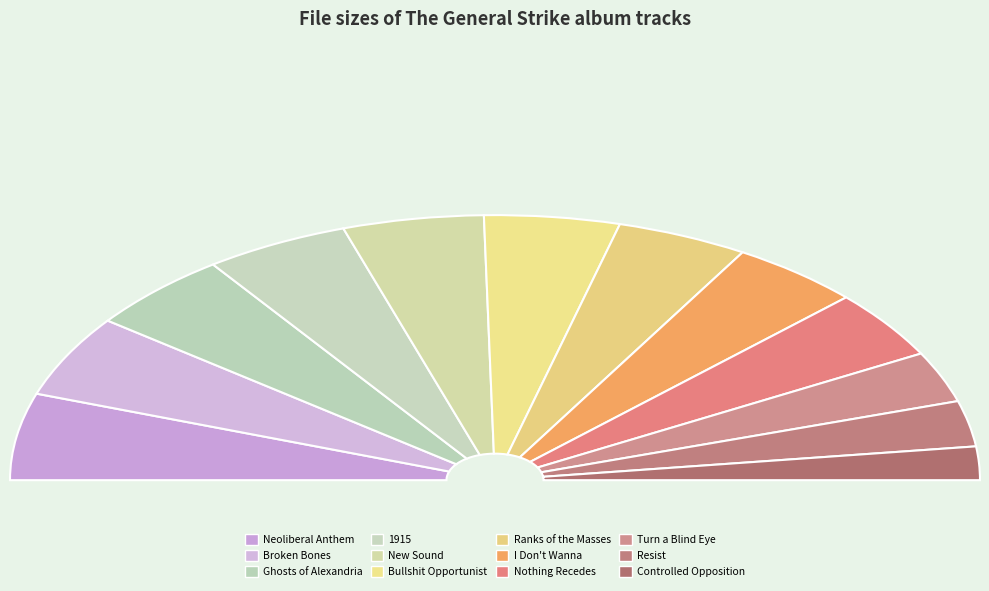

To the nearest percent, what is the combined percentage of 05 Bullshit Opportunist.mp3 and 01 Controlled Opposition.mp3?

13%